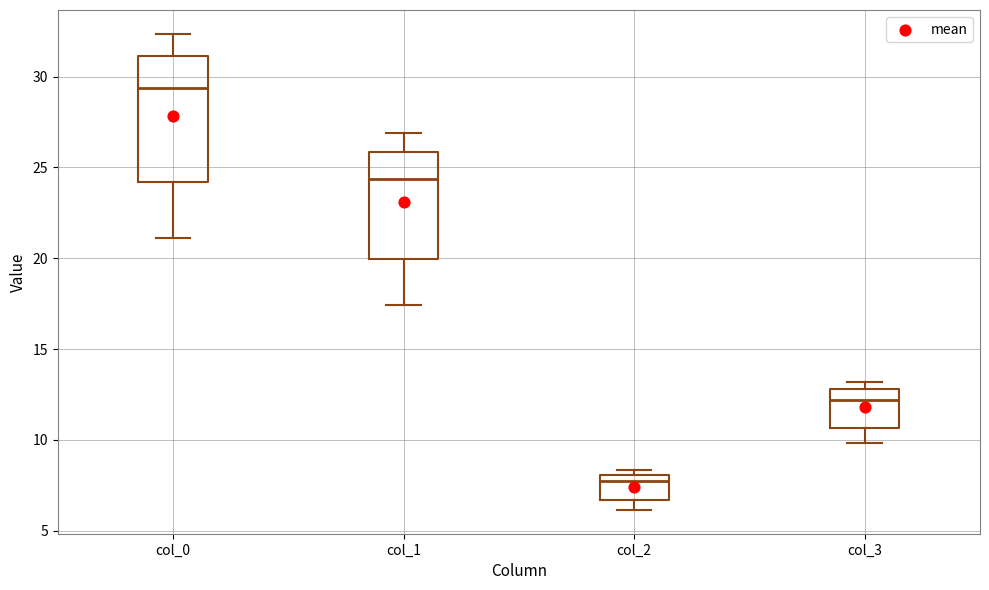

Which box's median line is the lowest?

col_2